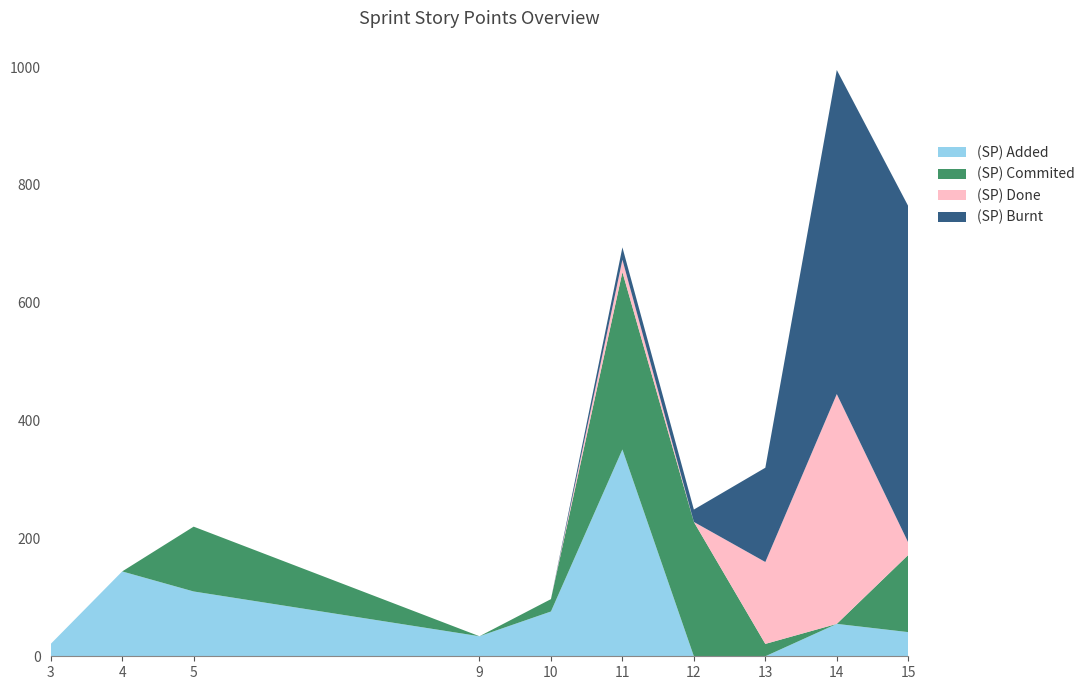

Reading left to right, what are all the values shown in this chart?

(SP) Added: 21	144	110	34	76	351	0	0	55	41
(SP) Commited: 0	0	110	0	21	301	228	21	0	131
(SP) Done: 0	0	0	0	0	21	0	139	390	21
(SP) Burnt: 0	0	0	0	0	21	21	160	550	571